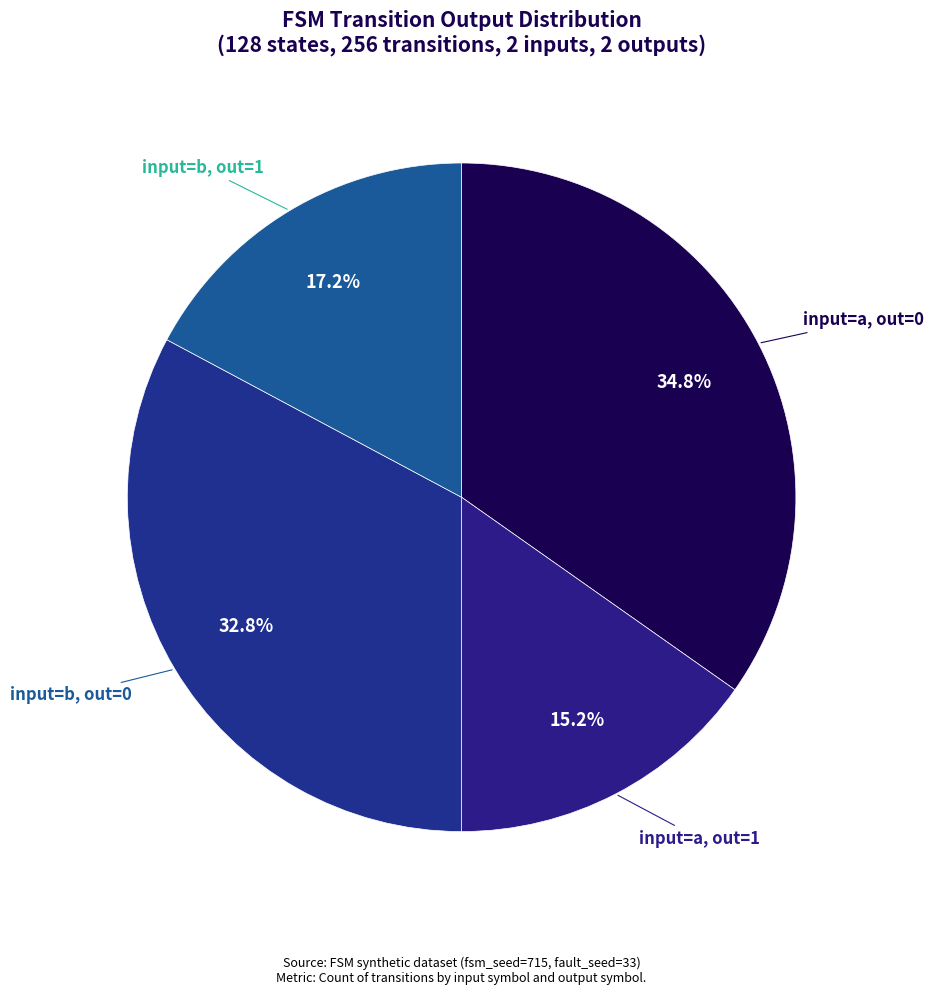

Is input=b, out=1 the majority of the pie?

No